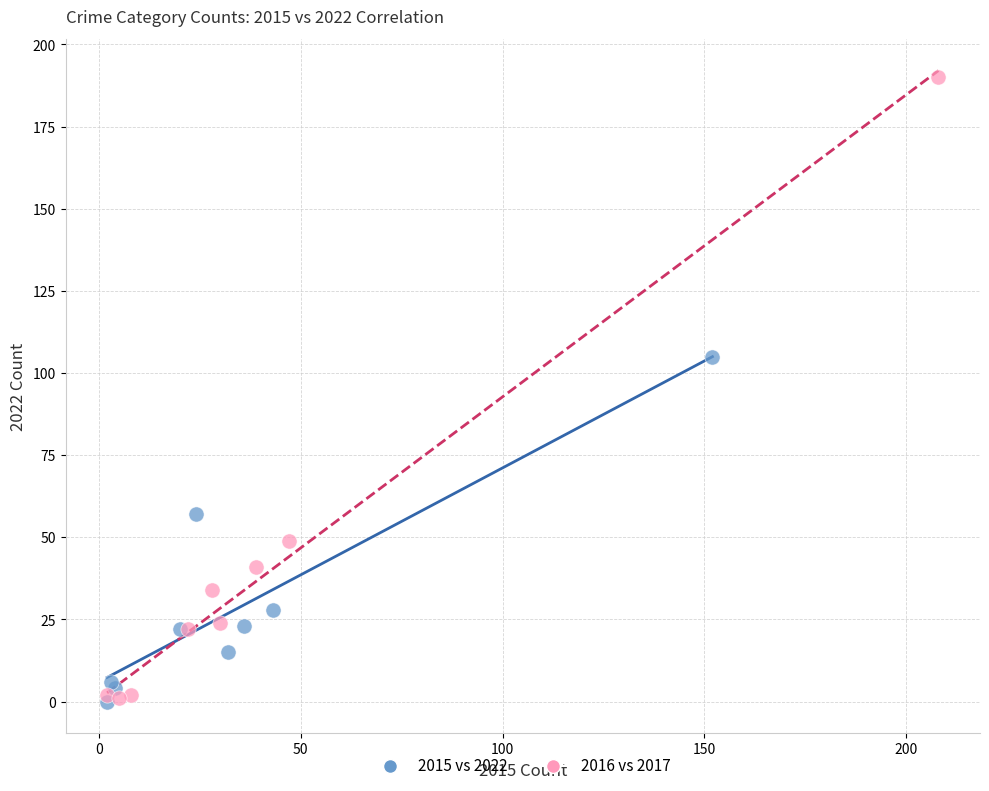

Which series reaches the maximum Y coordinate?

2016 vs 2017